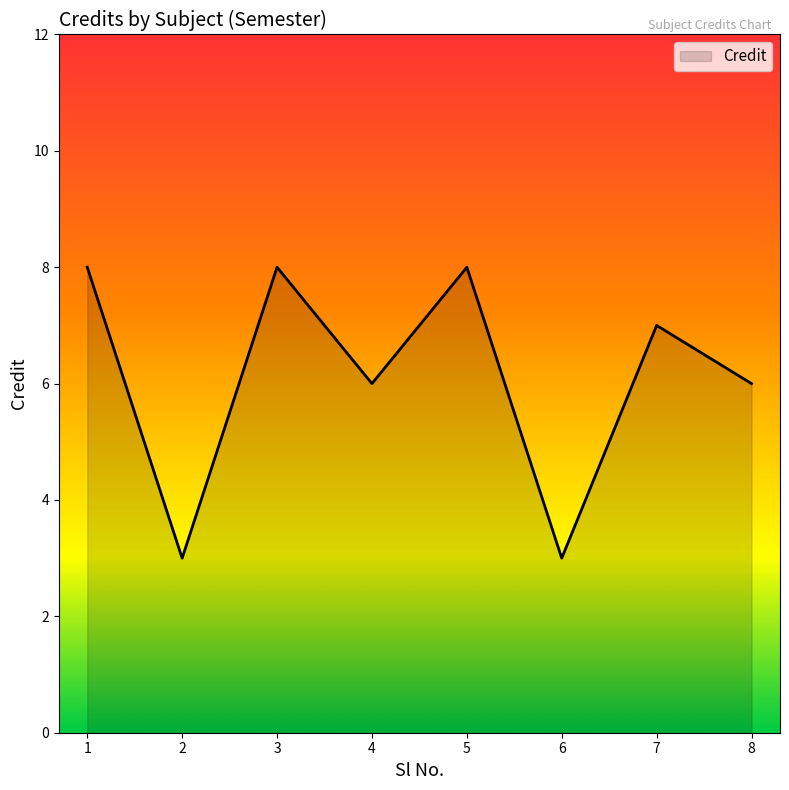

How many interior local valleys (lower than both neighbors) does the data have?

3